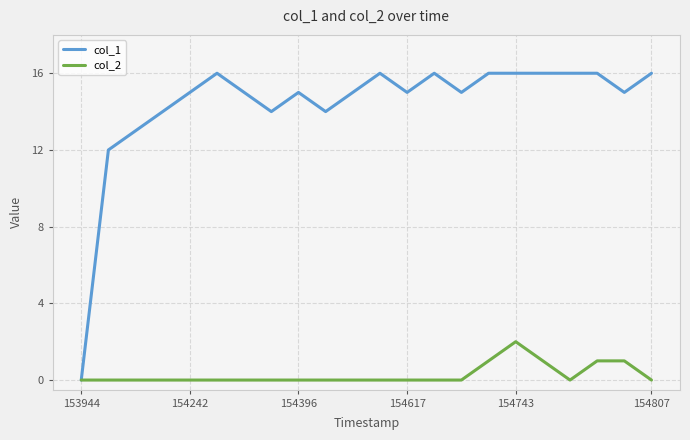

List the series in order of their peak value, lowest first.

col_2, col_1